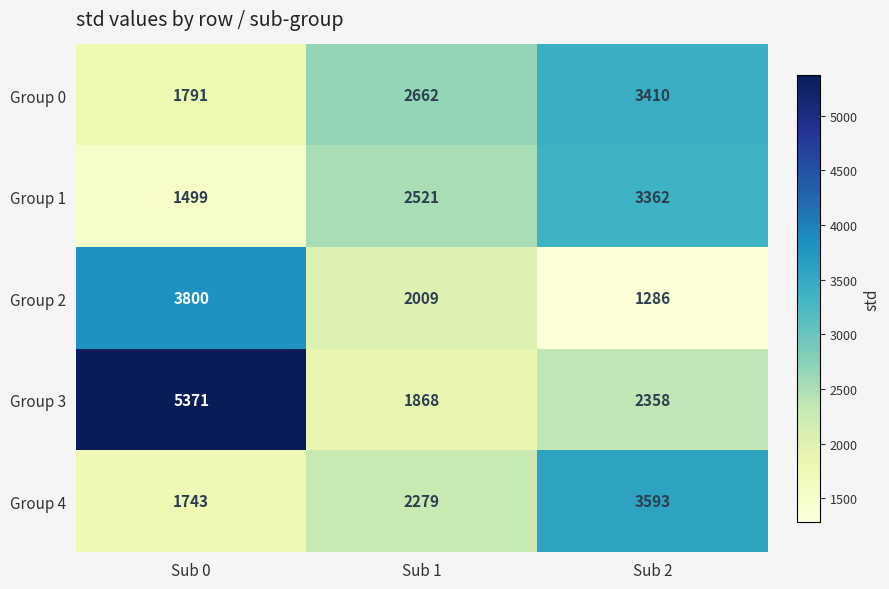

Which series changed the most between Sub 0 and Sub 1?

Group 3